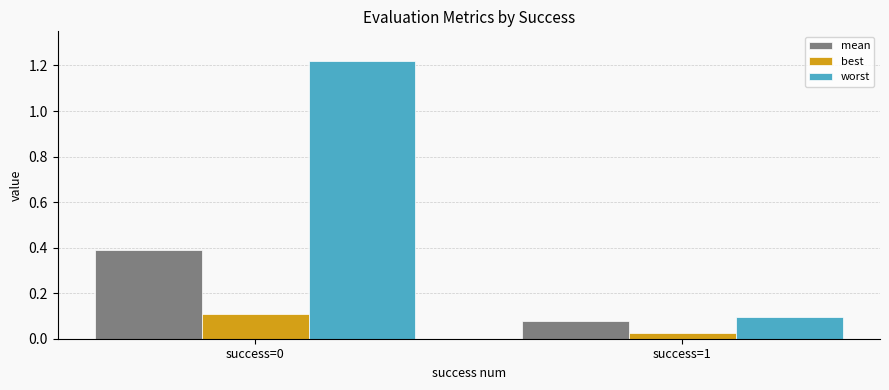

Which series has the largest range (max minus min)?

worst